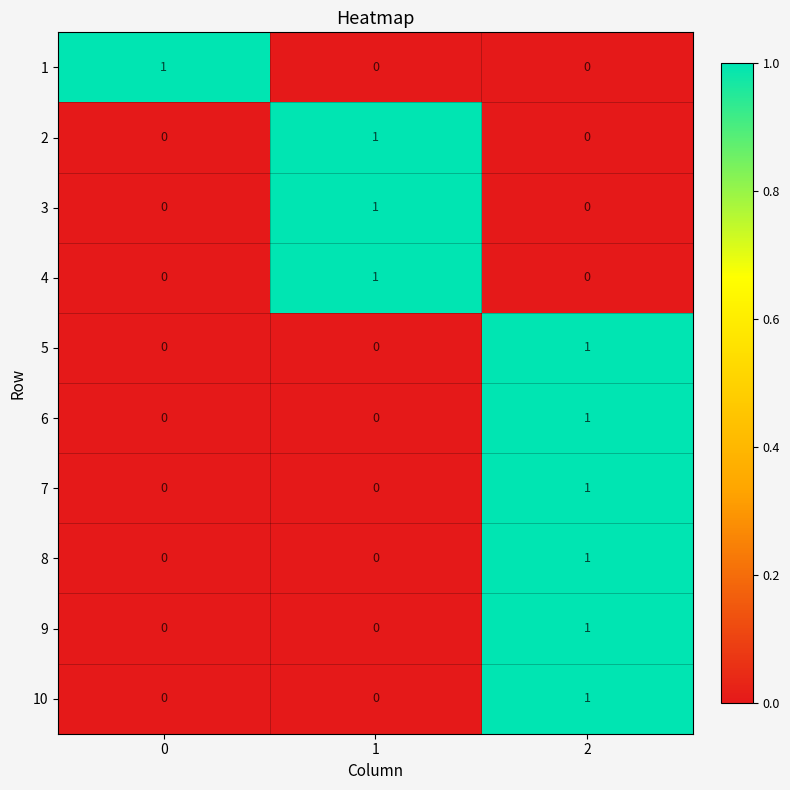

The 10 series shows 0 at 1. True or false?

True